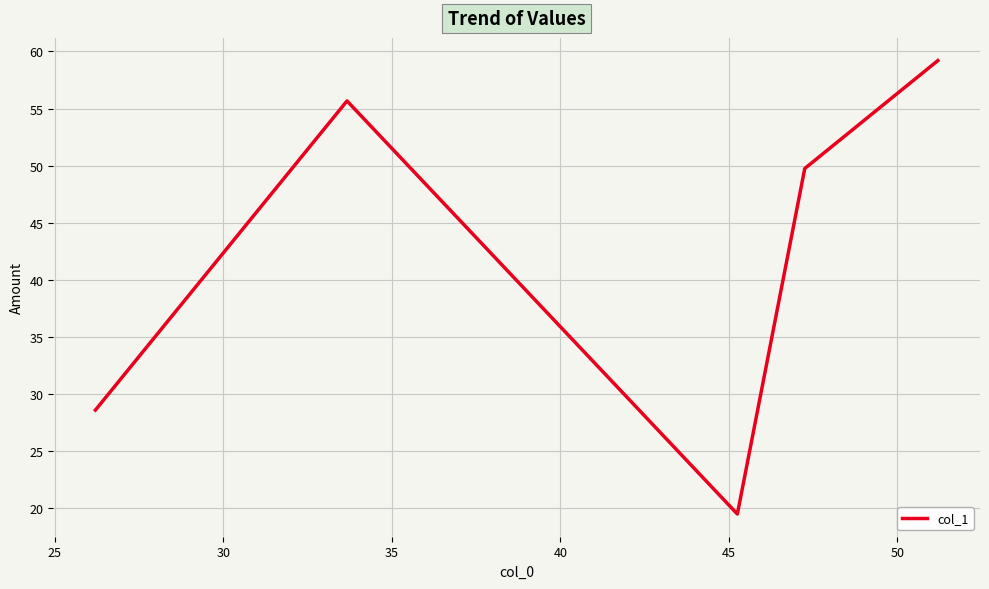

How many interior local valleys (lower than both neighbors) does the data have?

1